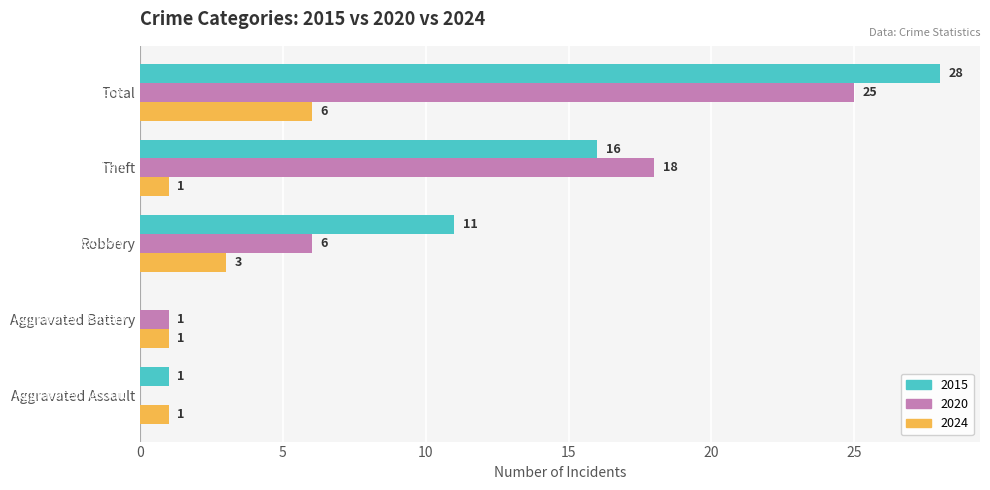

The 2024 series shows 0 at Aggravated Assault. True or false?

False